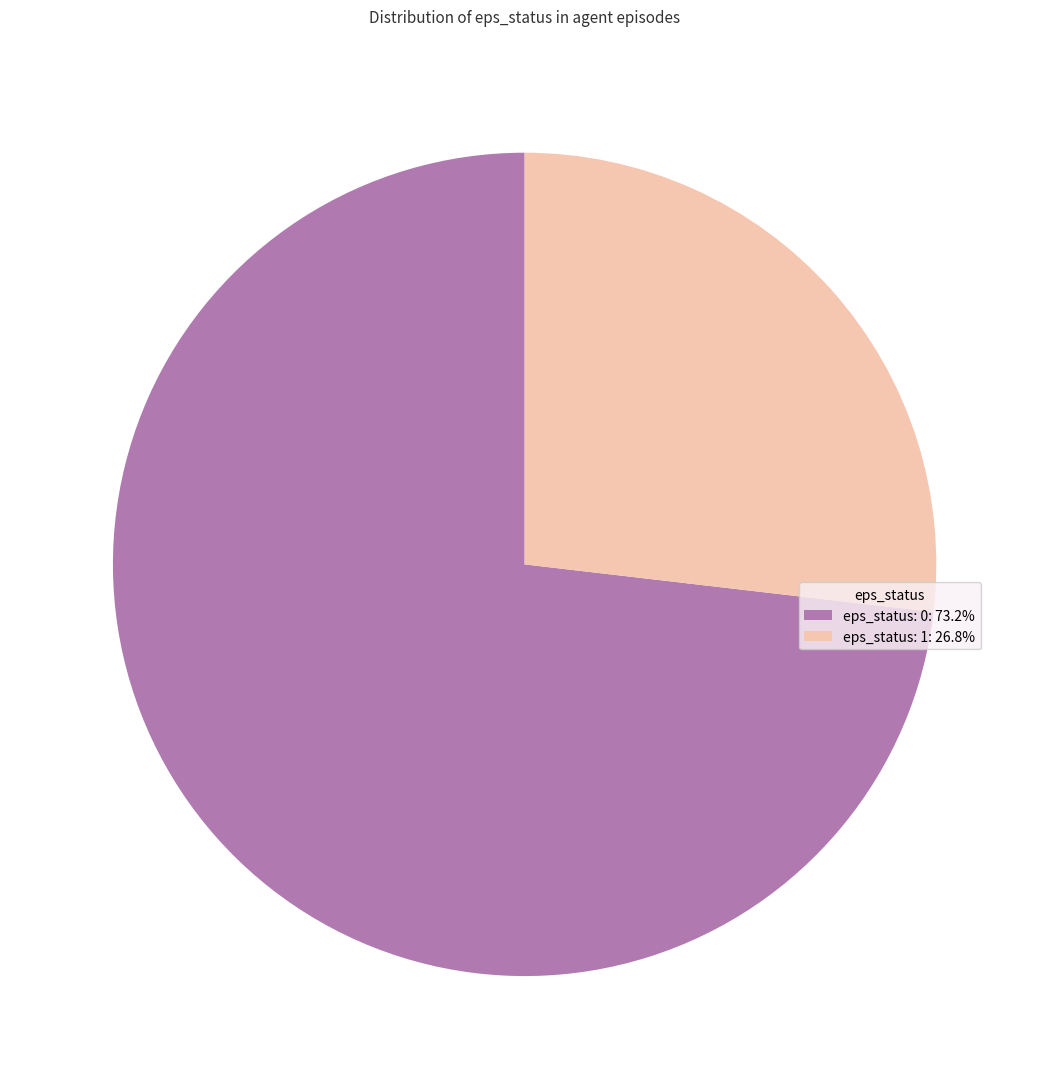

Combined, do eps_status: 0: 73.2% and eps_status: 1: 26.8% account for over 50%?

Yes